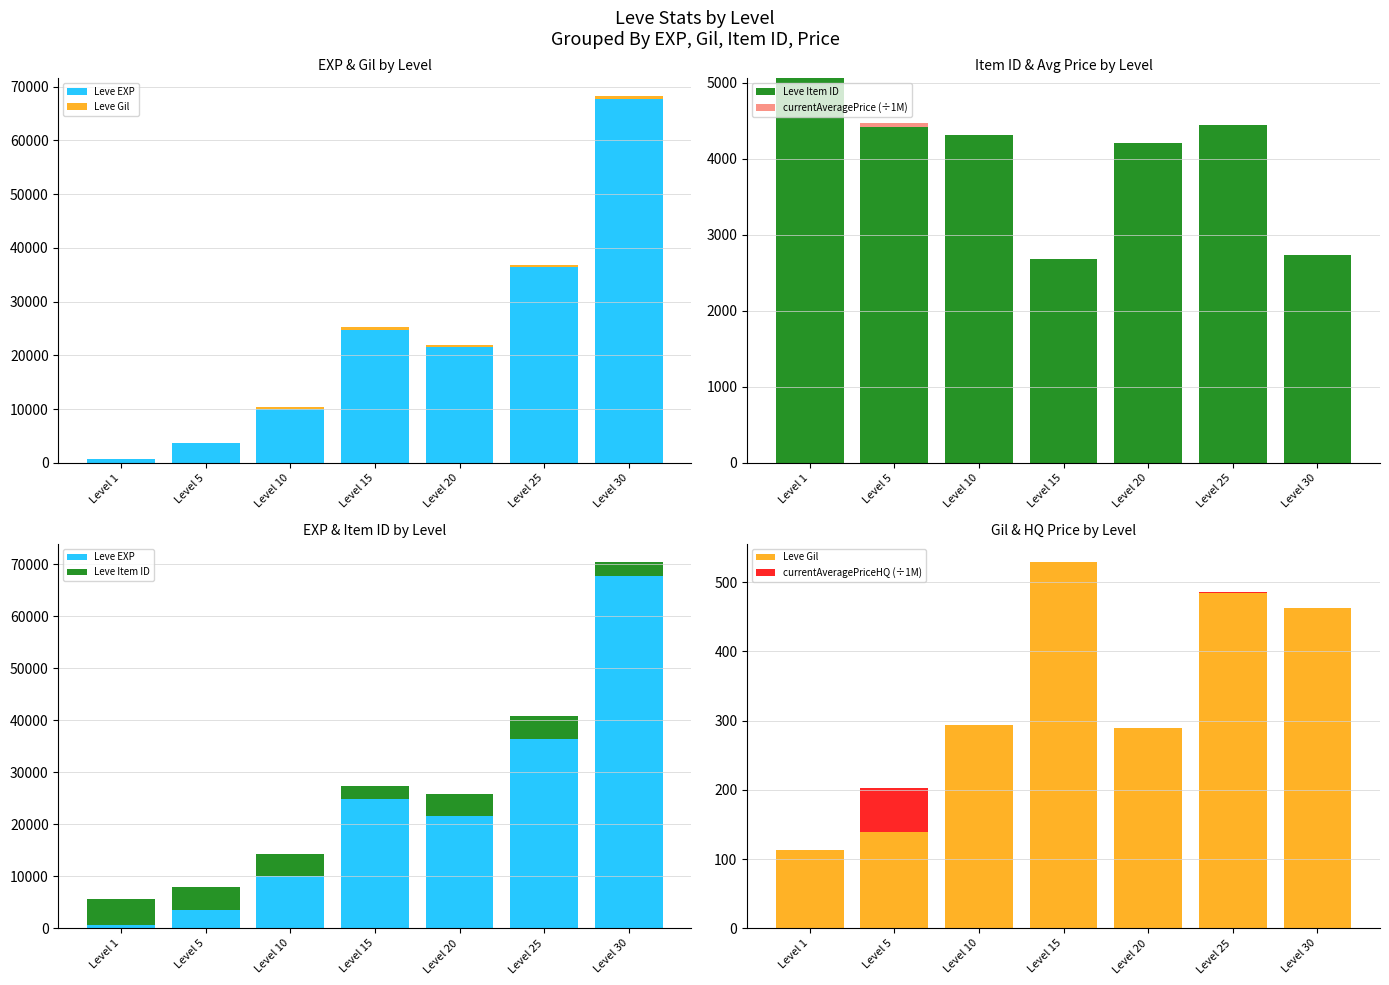

What is the sum of all Leve Item ID values?

27874.0